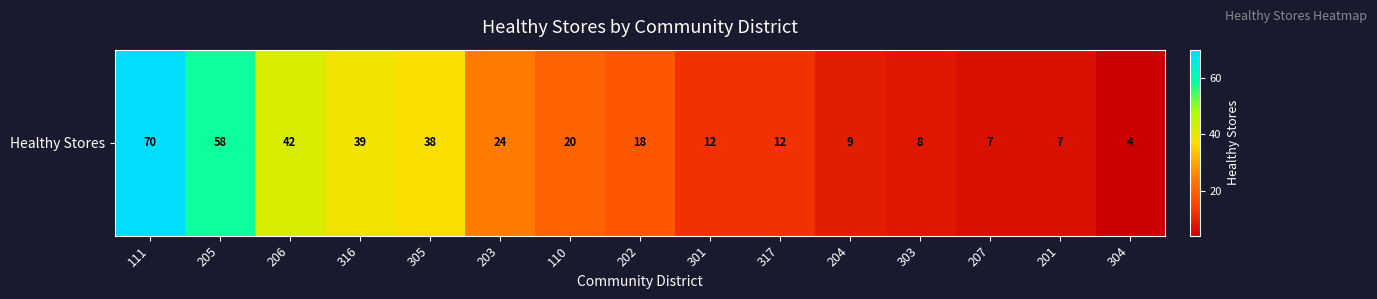

Where is the data nearest to the value 37?

305